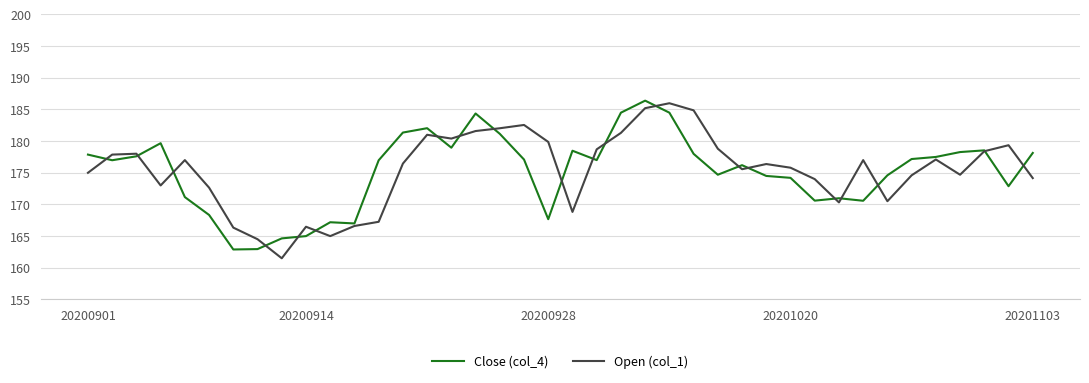

What are all the series names shown in the legend?

Close (col_4), Open (col_1)